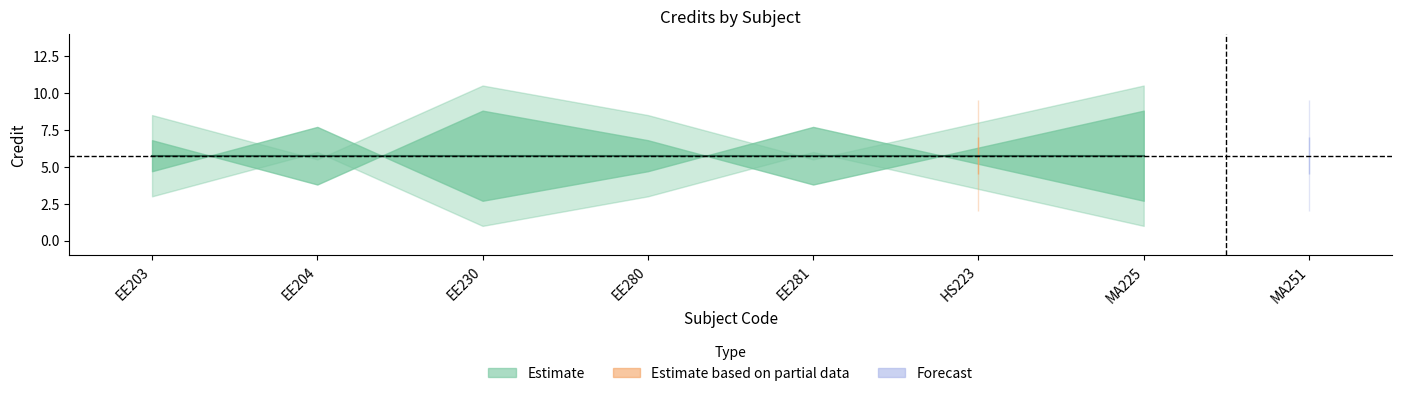

How many interior local valleys (lower than both neighbors) does the data have?

2